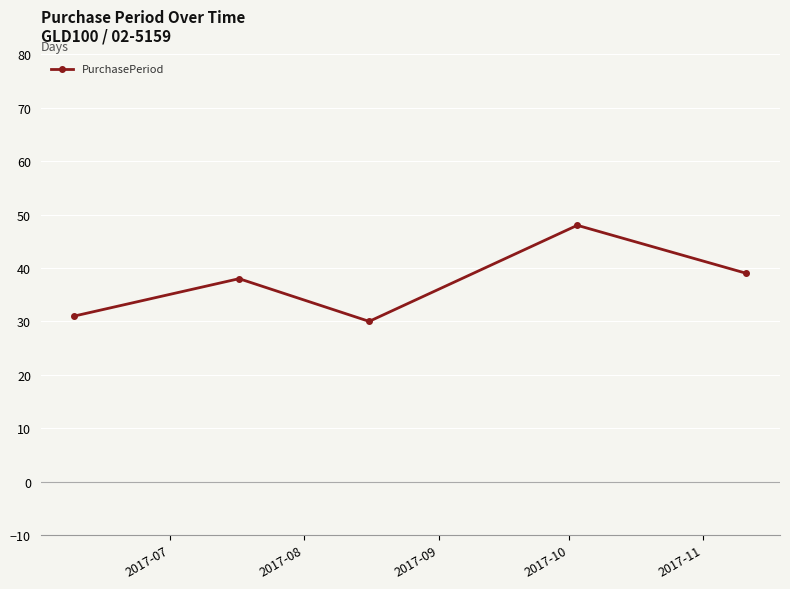

What is the average value?

37